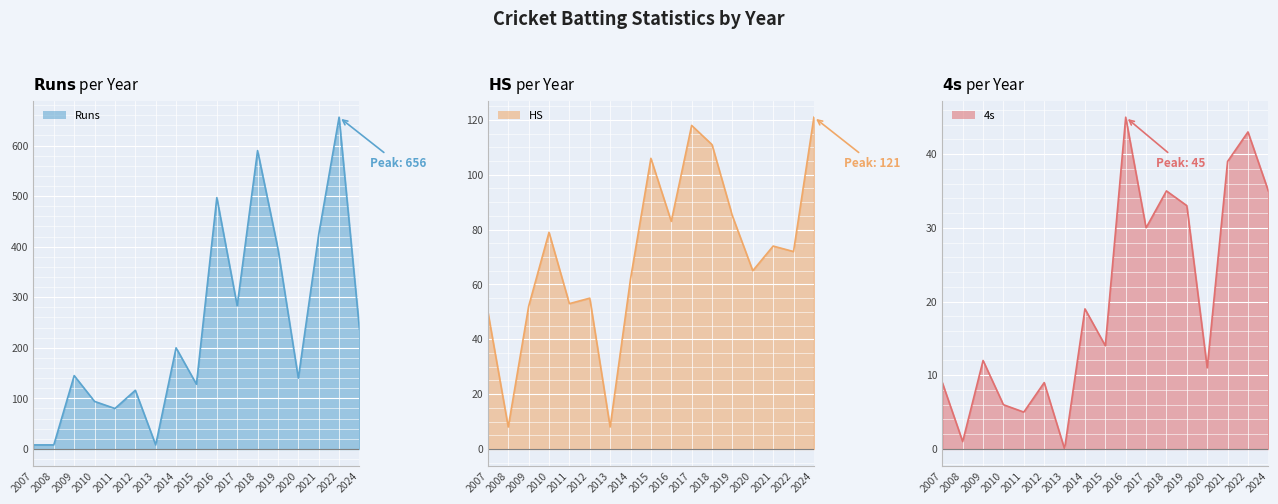

How many interior local valleys does the Runs series have?

5